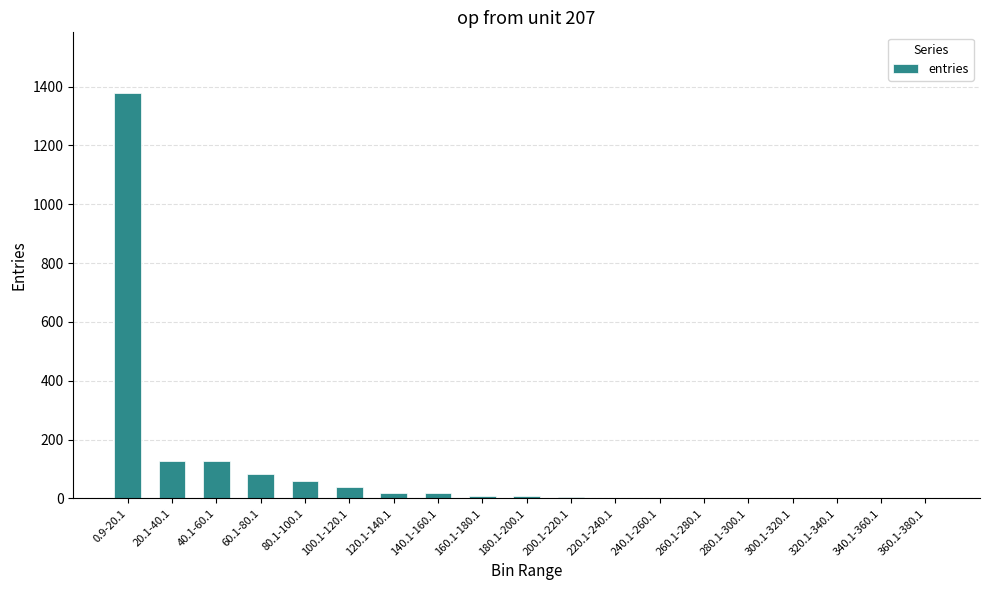

Which category has the highest value across all series?

0.9-20.1